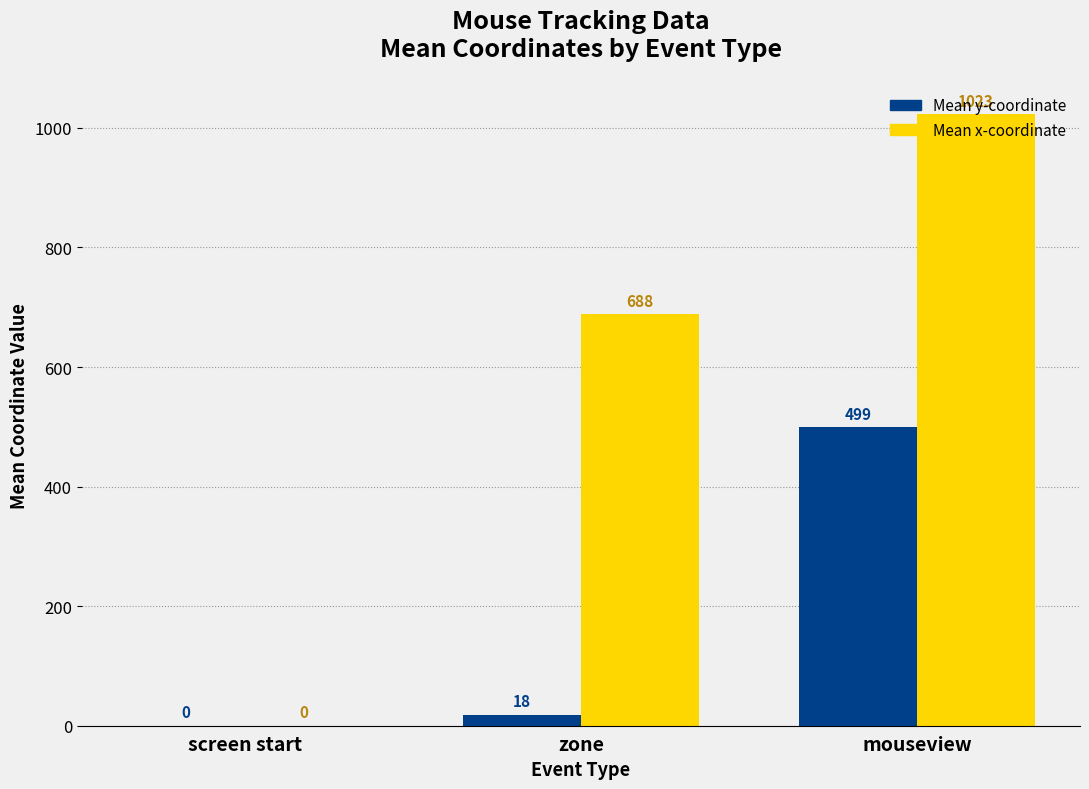

Which series changed the most between screen start and zone?

Mean x-coordinate